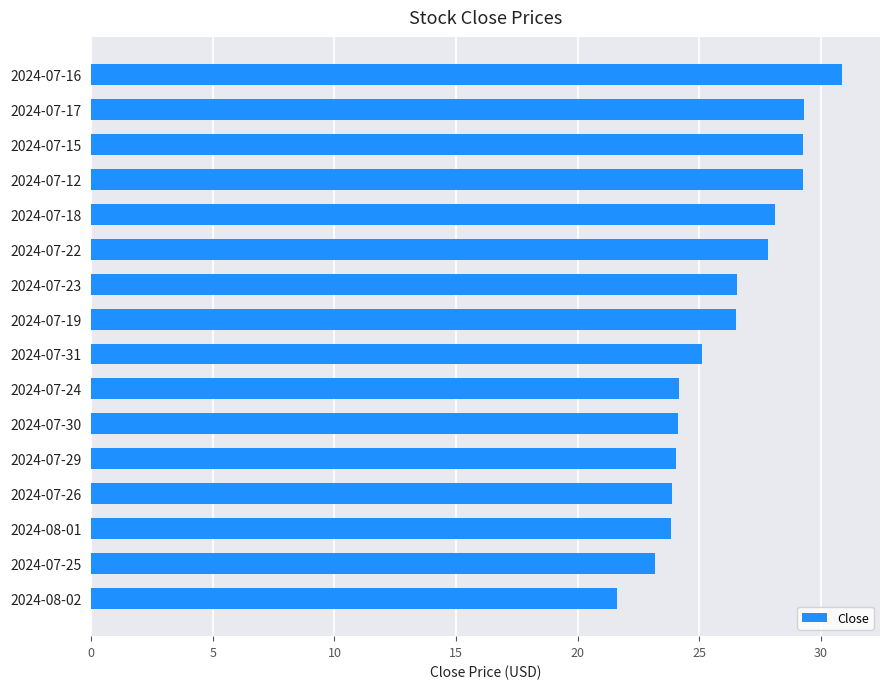

Which category has the highest value across all series?

2024-07-16